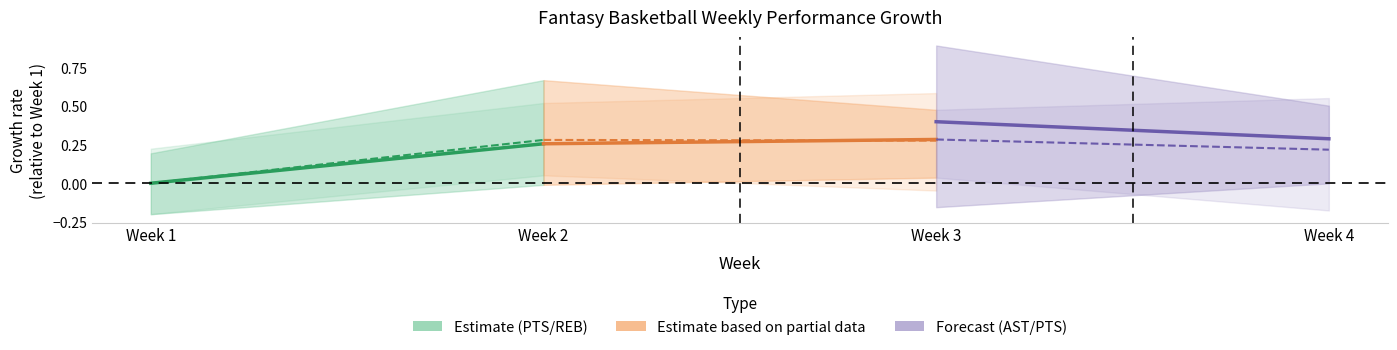

Is the value of REB (Partial) at Week 2 greater than the value of PTS (Partial) at Week 3?

No